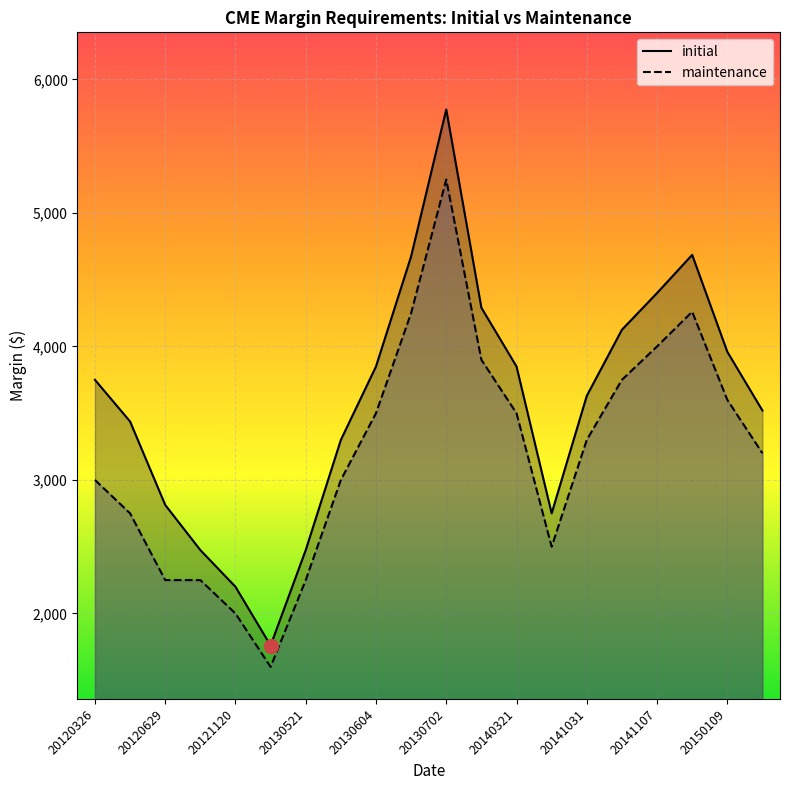

Is the value of maintenance at 20141107 greater than the value of initial at 20130702?

No